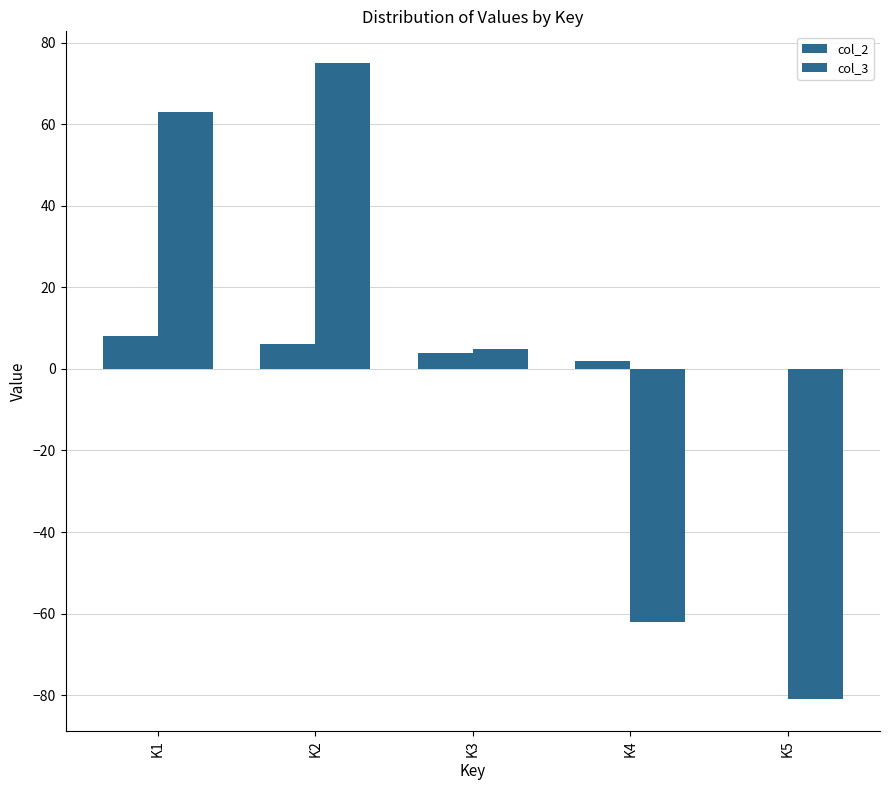

Reading left to right, list all the values displayed in this chart.

col_2: 8	6	4	2	0
col_3: 63	75	5	-62	-81